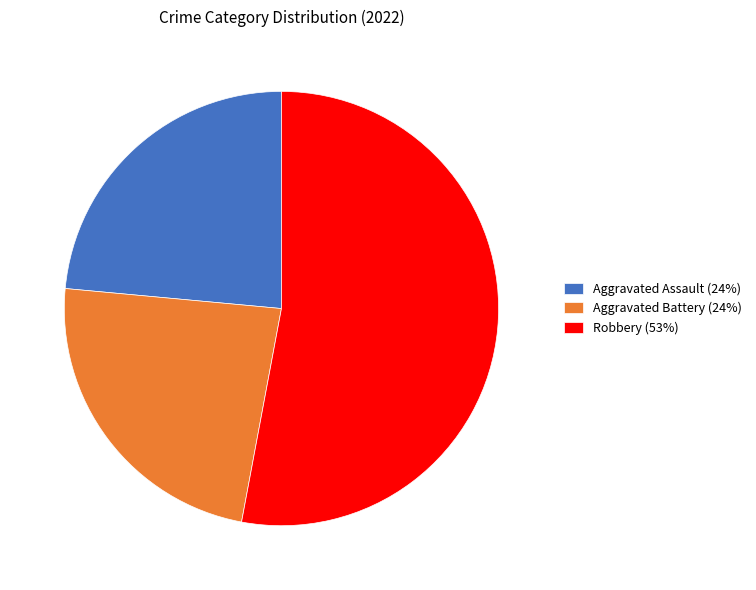

How many segments does this pie chart have?

3